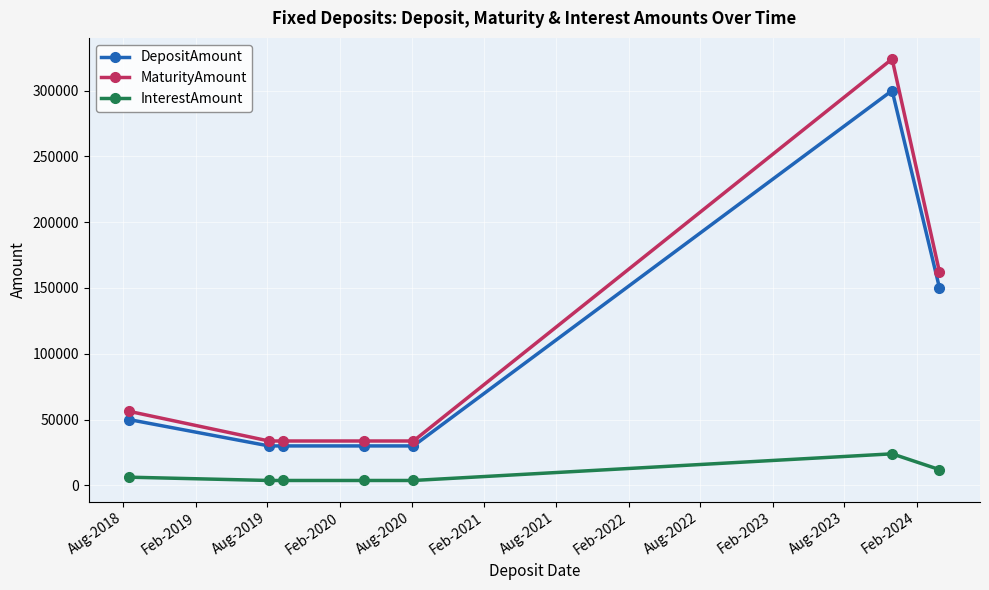

What is the average value of the InterestAmount series?

8179